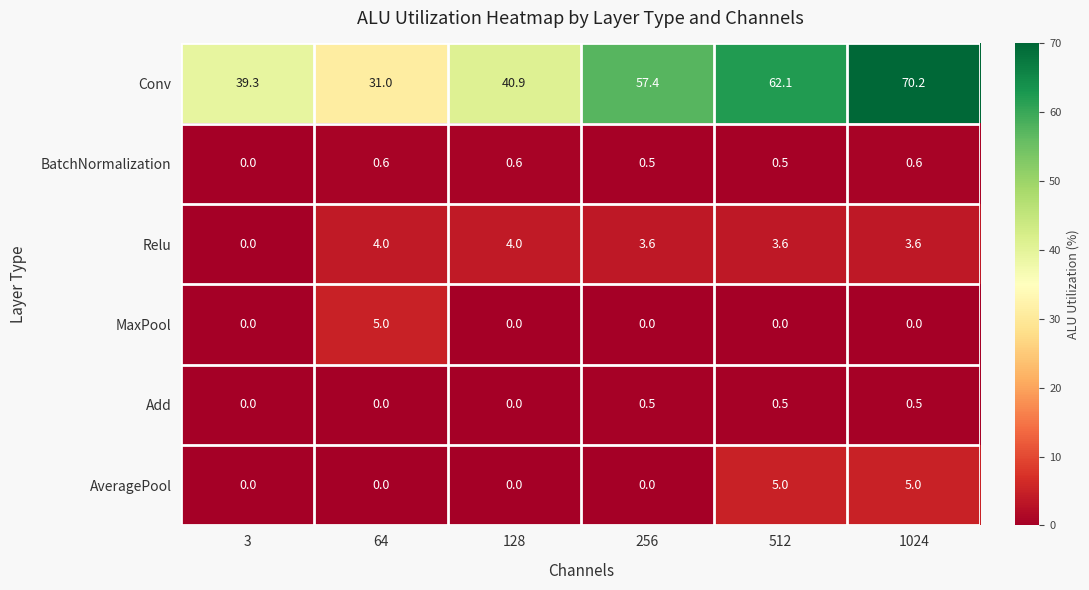

What is the highest value of the AveragePool series?

5.0